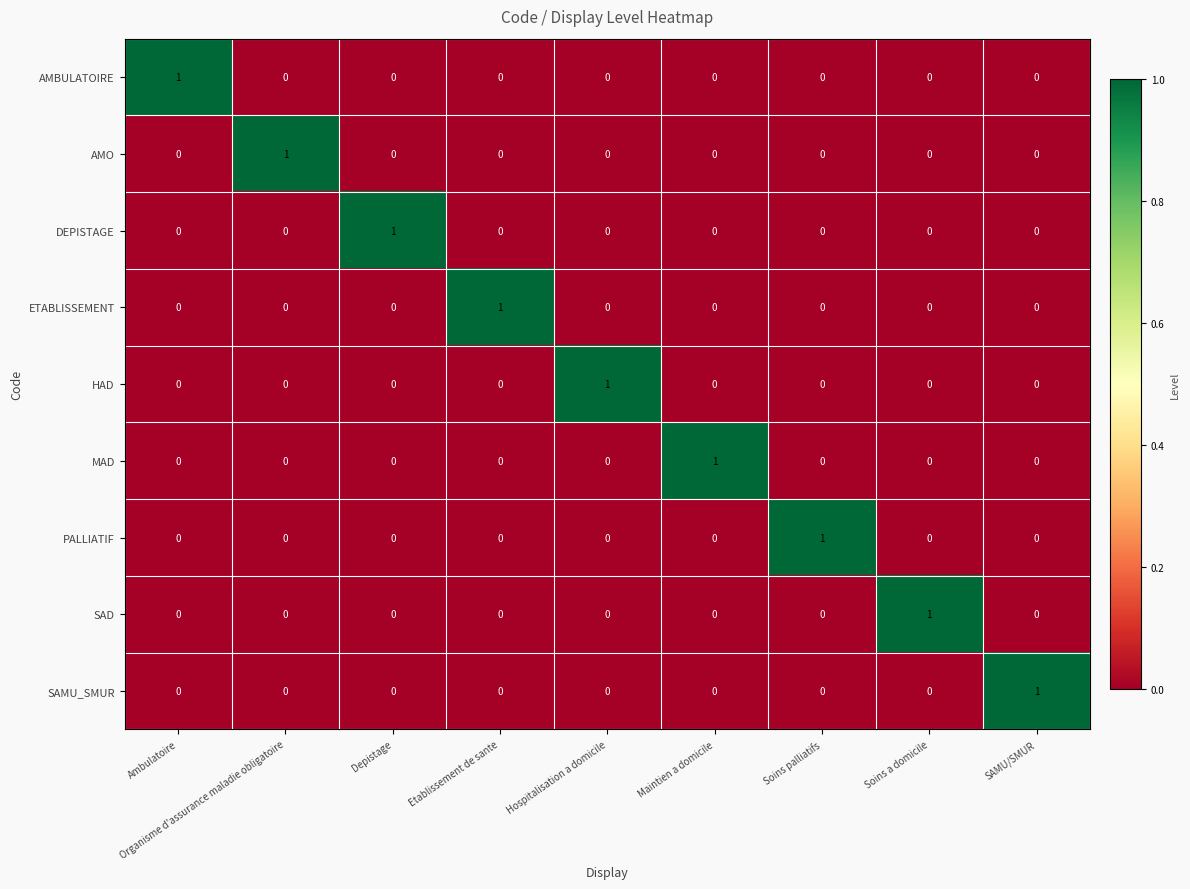

At how many categories does at least one series exceed 0?

9